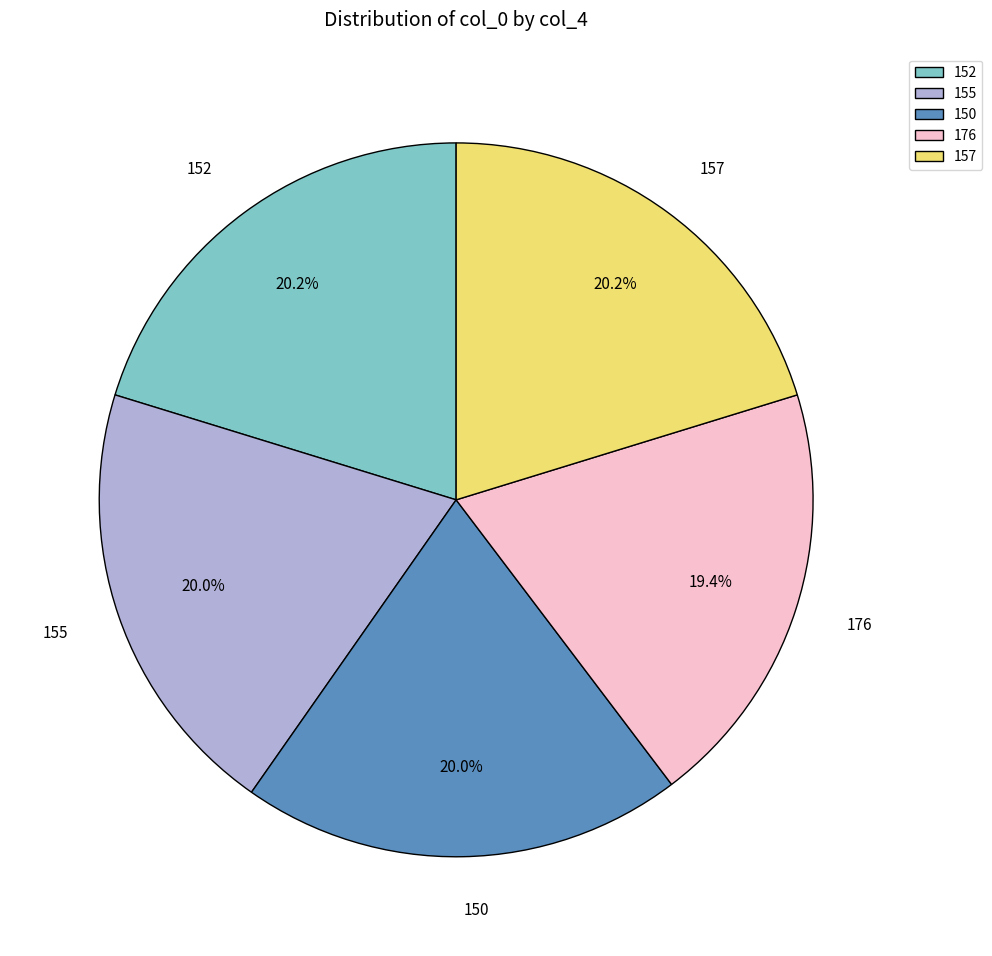

Count the number of slices in the pie.

5